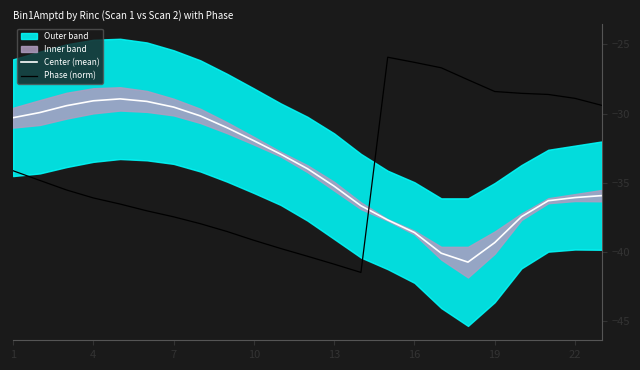

What is the sum of all Center (mean) values?

-780.1